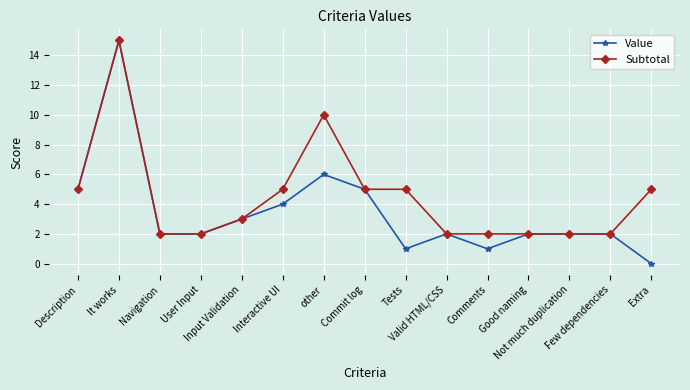

Is this an area chart (filled region under the line)?

No